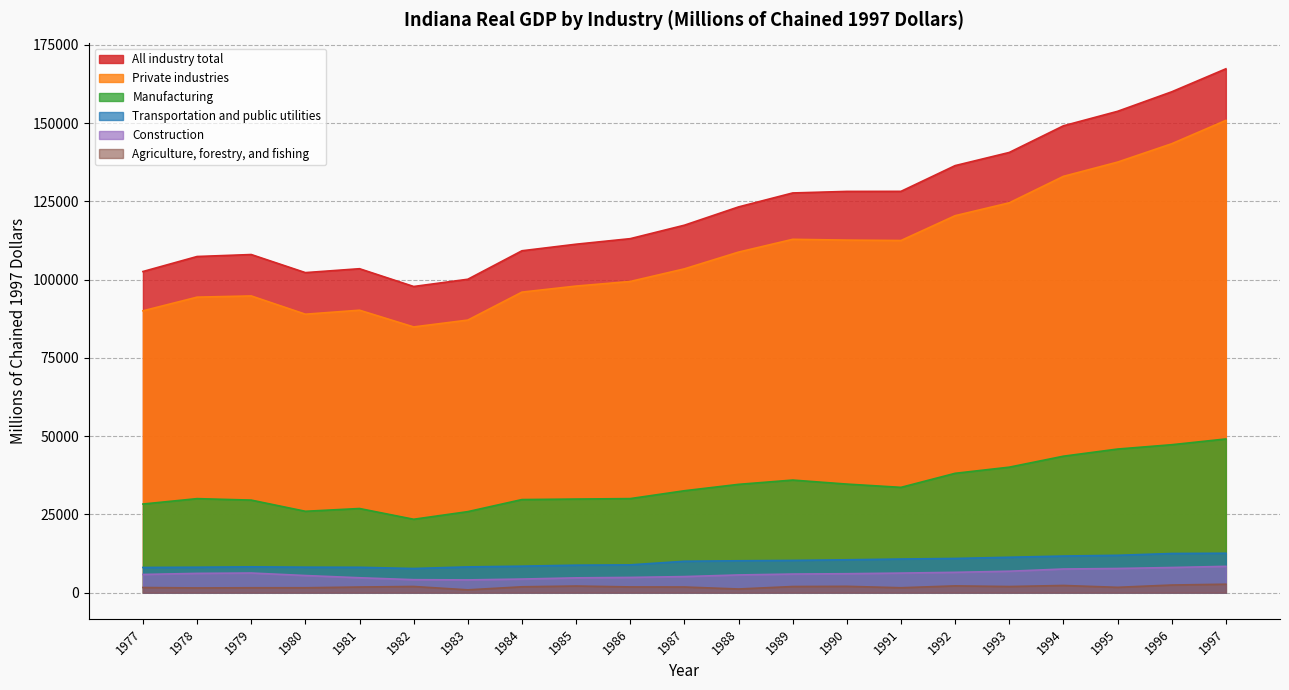

Read the Private industries value at 1990.

112634.9